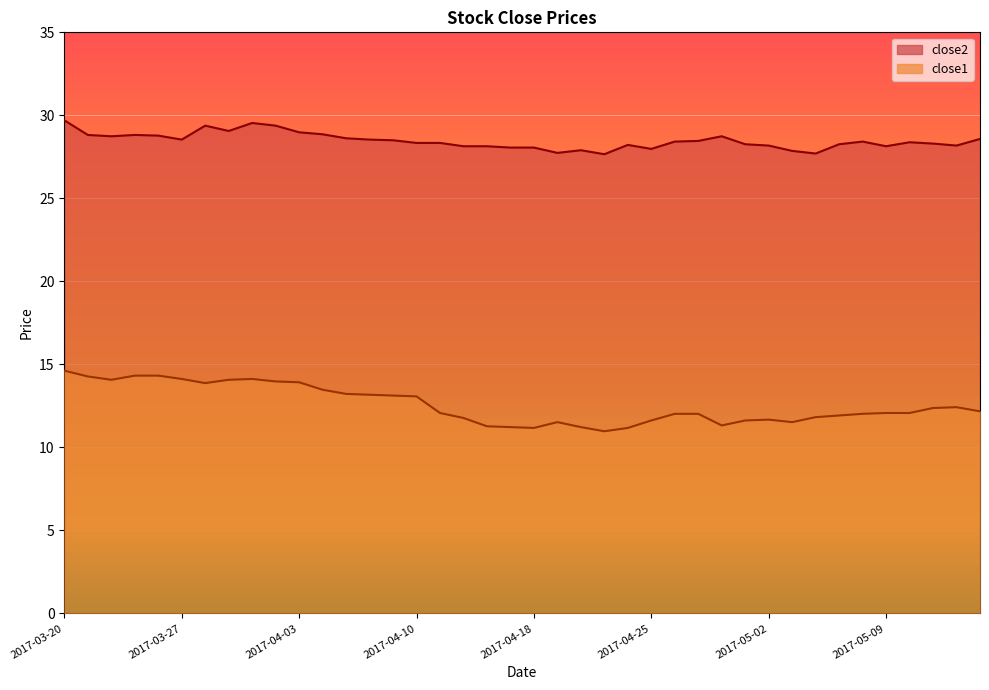

Rank the categories by close1 value from highest to lowest.

2017-03-20, 2017-03-23, 2017-03-24, 2017-03-21, 2017-03-27, 2017-03-30, 2017-03-22, 2017-03-29, 2017-03-31, 2017-04-03, 2017-03-28, 2017-04-04, 2017-04-05, 2017-04-06, 2017-04-07, 2017-04-10, 2017-05-12, 2017-05-11, 2017-05-15, 2017-04-11, 2017-05-09, 2017-05-10, 2017-04-26, 2017-04-27, 2017-05-08, 2017-05-05, 2017-05-04, 2017-04-12, 2017-05-02, 2017-04-25, 2017-05-01, 2017-04-19, 2017-05-03, 2017-04-28, 2017-04-13, 2017-04-17, 2017-04-20, 2017-04-18, 2017-04-24, 2017-04-21